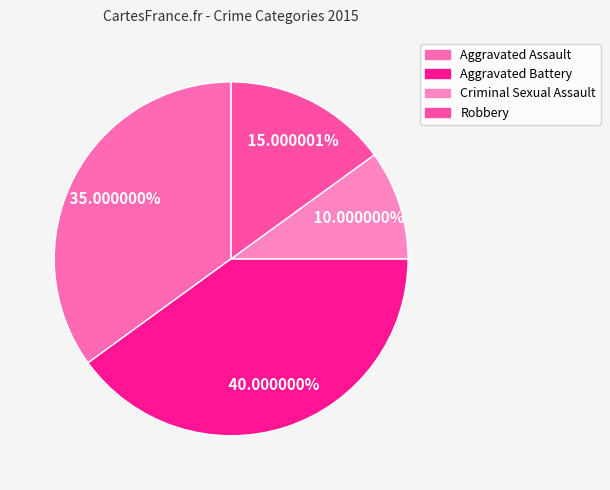

To the nearest percent, what is the combined percentage of Aggravated Battery and Robbery?

55%